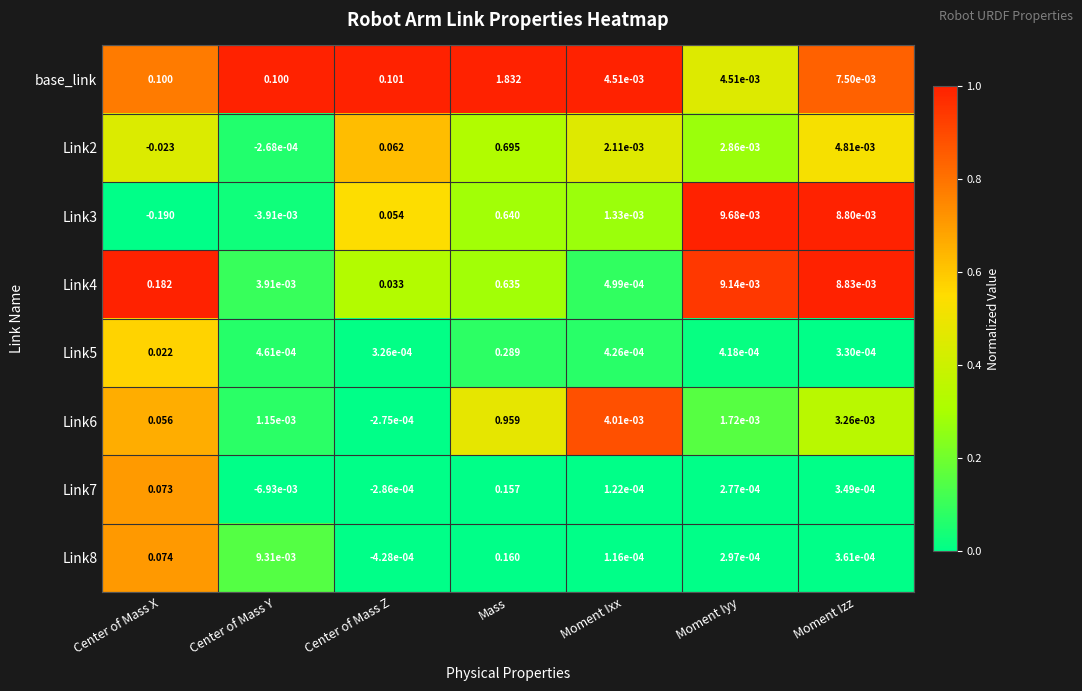

Rank the categories by Link3 value from lowest to highest.

Center of Mass X, Center of Mass Y, Moment Ixx, Moment Izz, Moment Iyy, Center of Mass Z, Mass